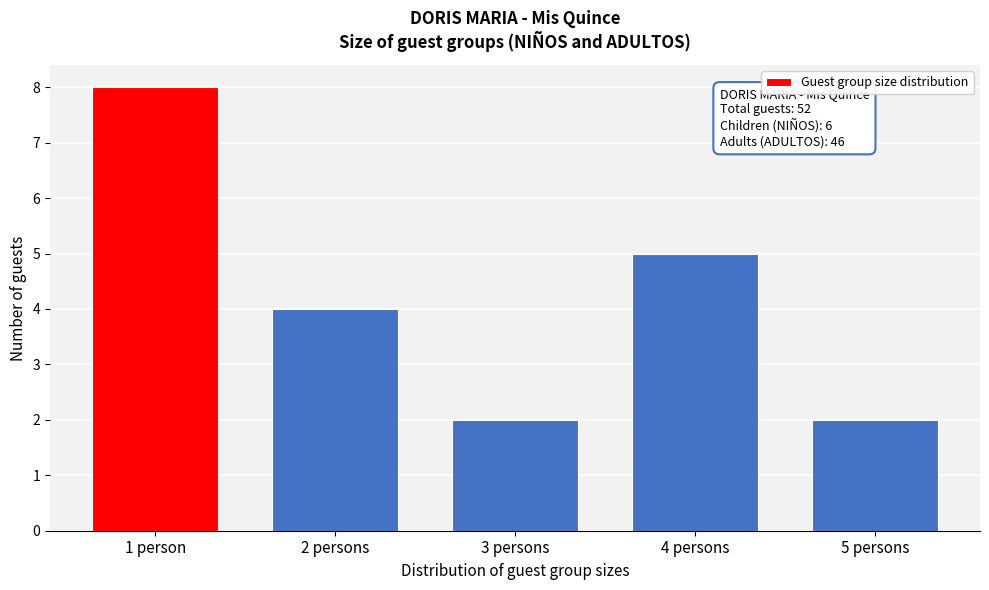

Reading right to left, extract all data points from this chart.

2	5	2	4	8